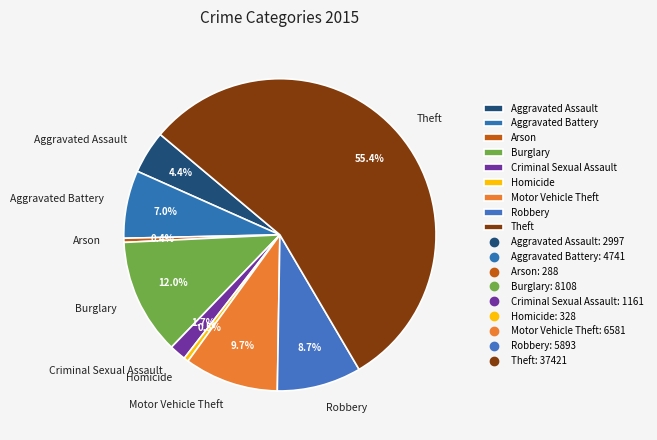

The Theft slice represents 55% of the pie. True or false?

True